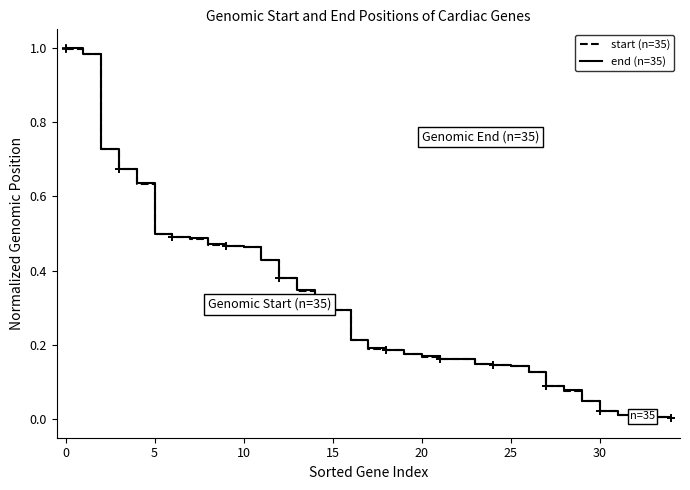

What are all the series names shown in the legend?

start (n=35), end (n=35)